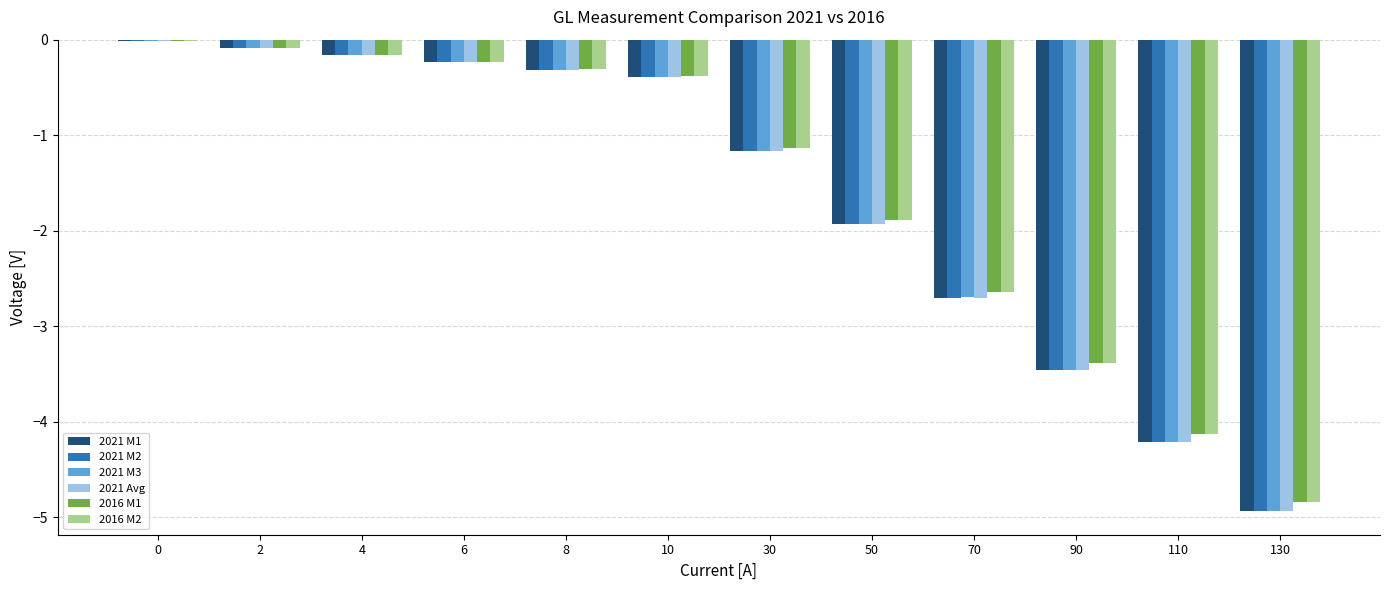

The value of 2021 M2 at 6 is -0.2. True or false?

True